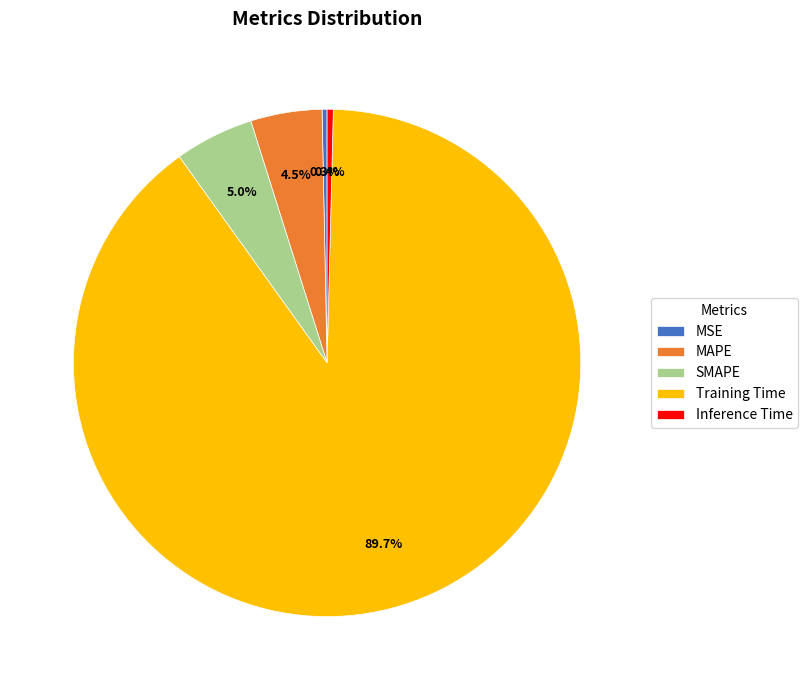

What percentage is NOT represented by Inference Time?

99.6%